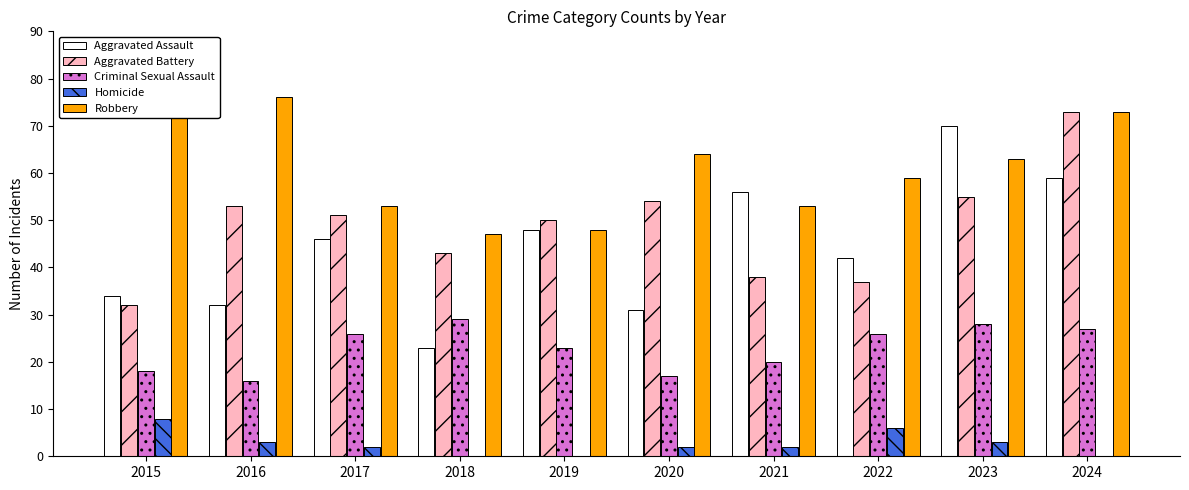

Reading right to left, transcribe all the data shown in this chart.

Aggravated Assault: 2024=59	2023=70	2022=42	2021=56	2020=31	2019=48	2018=23	2017=46	2016=32	2015=34
Aggravated Battery: 2024=73	2023=55	2022=37	2021=38	2020=54	2019=50	2018=43	2017=51	2016=53	2015=32
Criminal Sexual Assault: 2024=27	2023=28	2022=26	2021=20	2020=17	2019=23	2018=29	2017=26	2016=16	2015=18
Homicide: 2024=0	2023=3	2022=6	2021=2	2020=2	2019=0	2018=0	2017=2	2016=3	2015=8
Robbery: 2024=73	2023=63	2022=59	2021=53	2020=64	2019=48	2018=47	2017=53	2016=76	2015=73